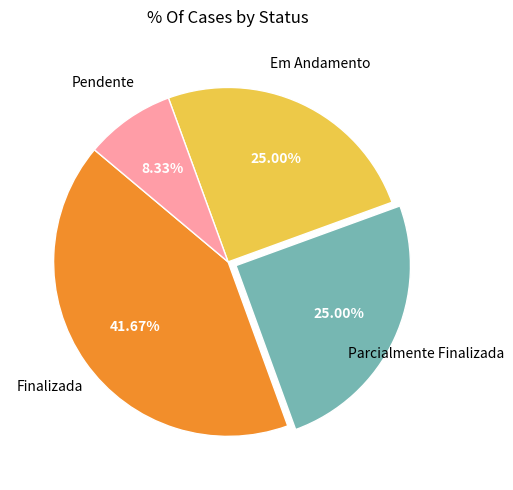

Which category has the smallest portion of the pie?

Pendente